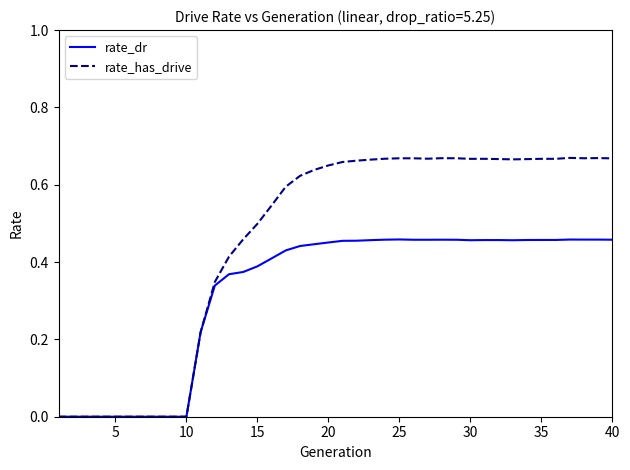

Which series has the largest total across all categories?

rate_has_drive